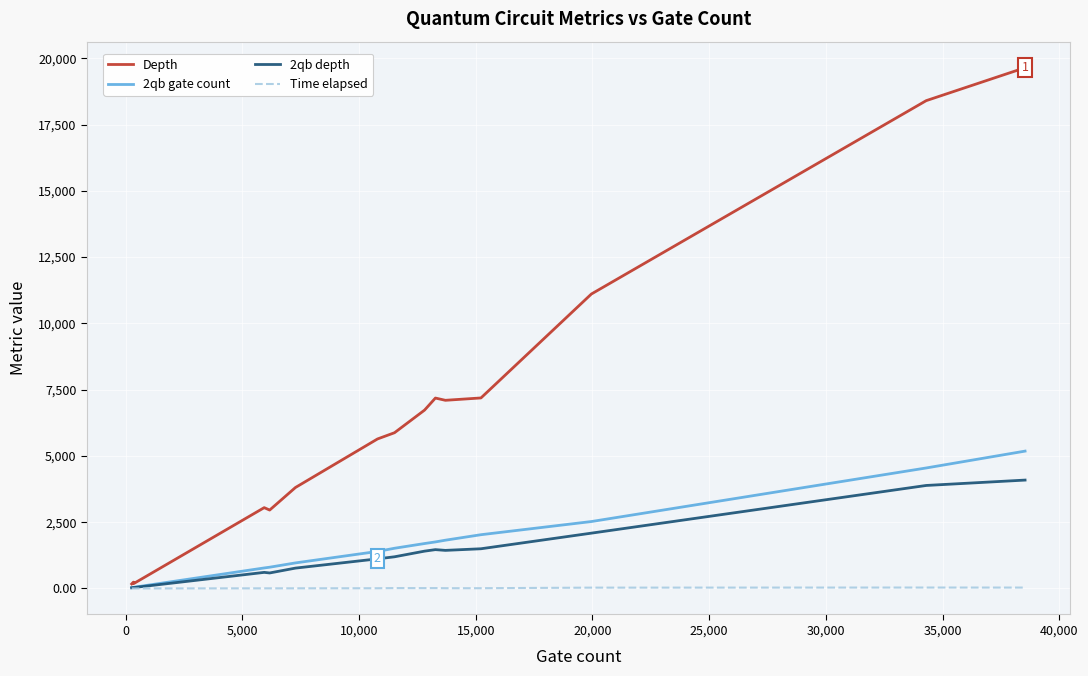

Which series has the widest spread of values?

Depth